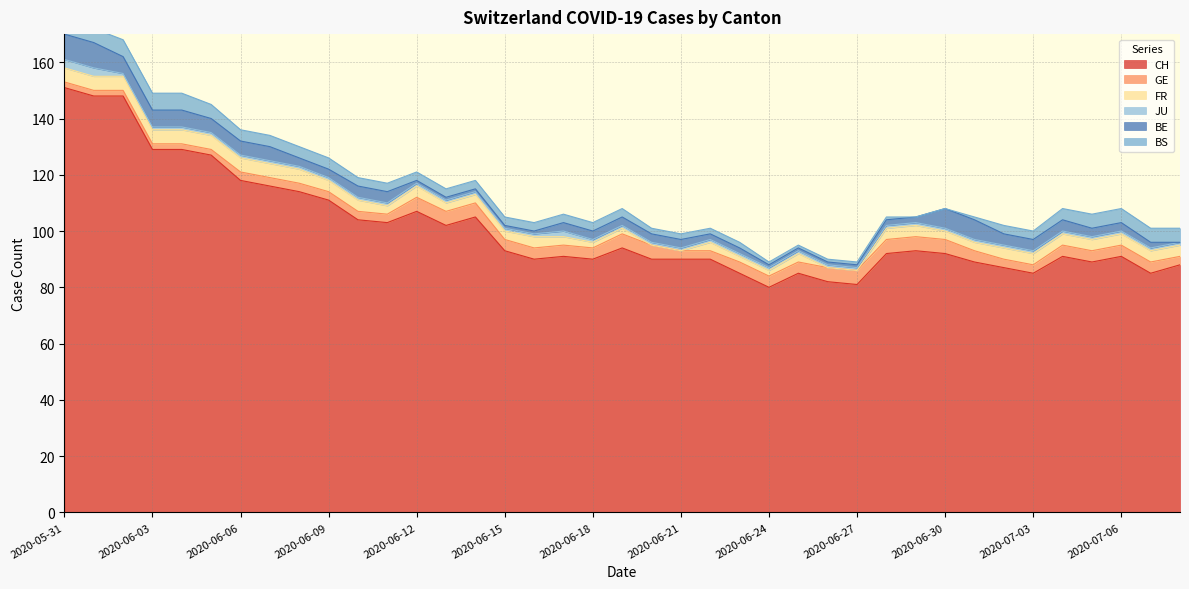

Is it true that JU equals 2 at 2020-06-26?

False